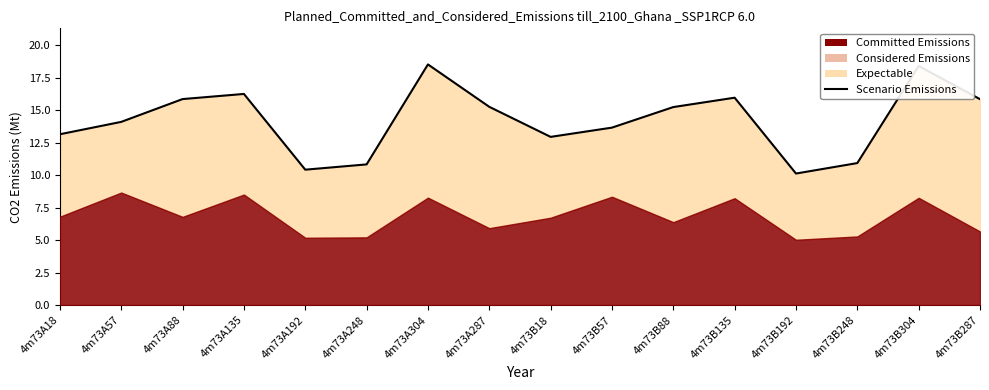

Reading right to left, transcribe all the data shown in this chart.

15.8	18.4	10.9	10.1	15.9	15.2	13.6	12.9	15.2	18.5	10.8	10.4	16.2	15.8	14.1	13.1